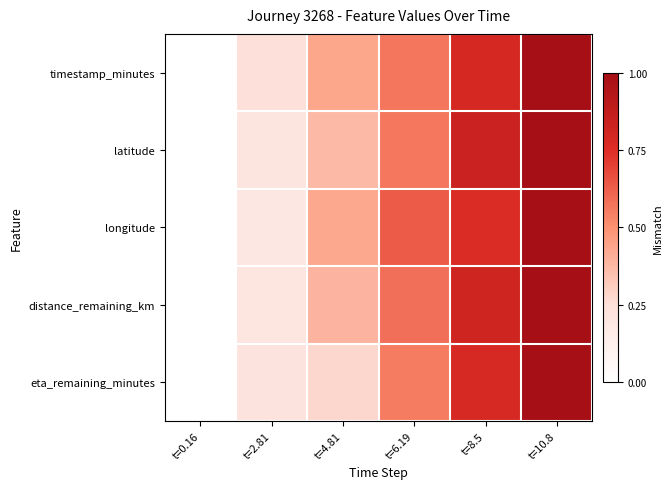

Reading right to left, list all the values displayed in this chart.

timestamp_minutes: t=10.8=1.0	t=8.5=0.8	t=6.19=0.6	t=4.81=0.4	t=2.81=0.2	t=0.16=0.0
latitude: t=10.8=1.0	t=8.5=0.8	t=6.19=0.6	t=4.81=0.4	t=2.81=0.2	t=0.16=0.0
longitude: t=10.8=1.0	t=8.5=0.8	t=6.19=0.6	t=4.81=0.4	t=2.81=0.2	t=0.16=0.0
distance_remaining_km: t=10.8=1.0	t=8.5=0.8	t=6.19=0.6	t=4.81=0.4	t=2.81=0.2	t=0.16=0.0
eta_remaining_minutes: t=10.8=1.0	t=8.5=0.8	t=6.19=0.6	t=4.81=0.3	t=2.81=0.2	t=0.16=0.0